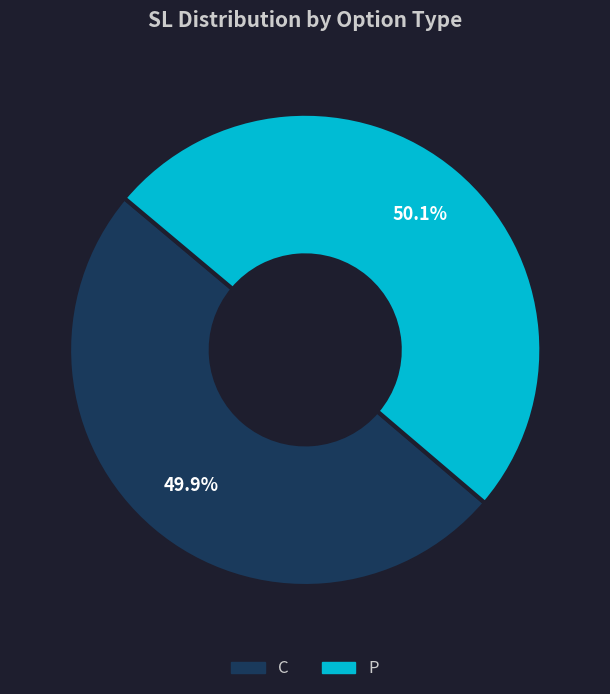

Approximately how many times larger is the value at P compared to C?

1.0